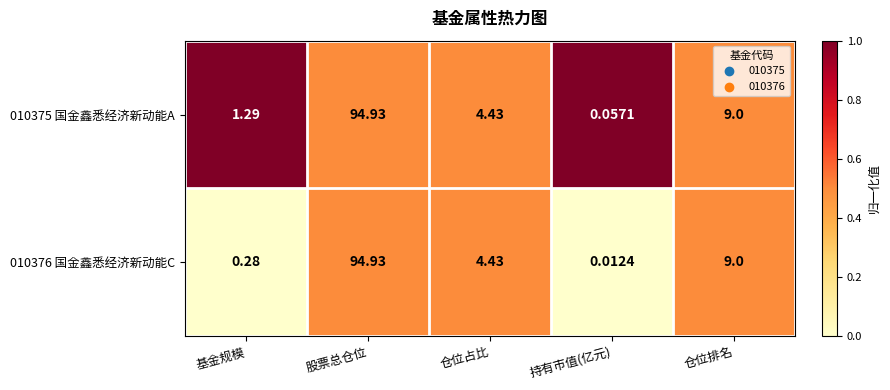

Where is 010375 国金鑫悉经济新动能A nearest to the value 47?

仓位排名